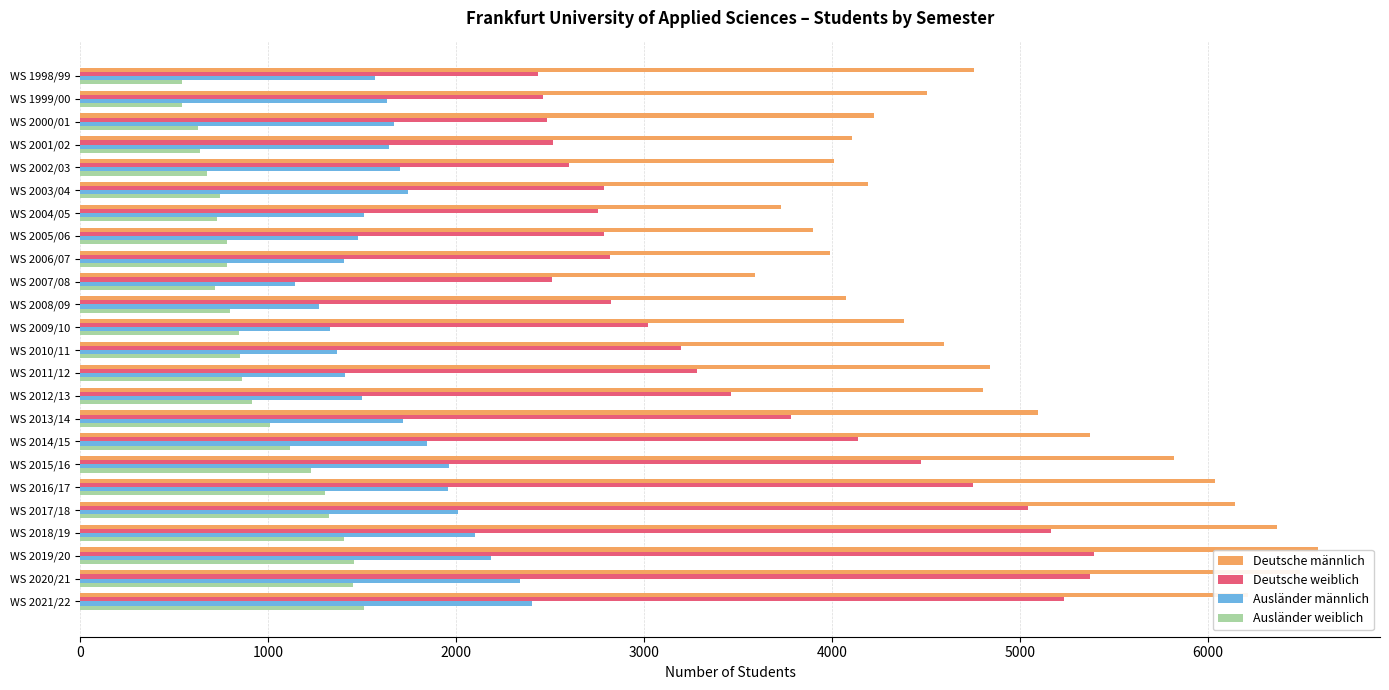

Which series has the largest total across all categories?

Deutsche männlich